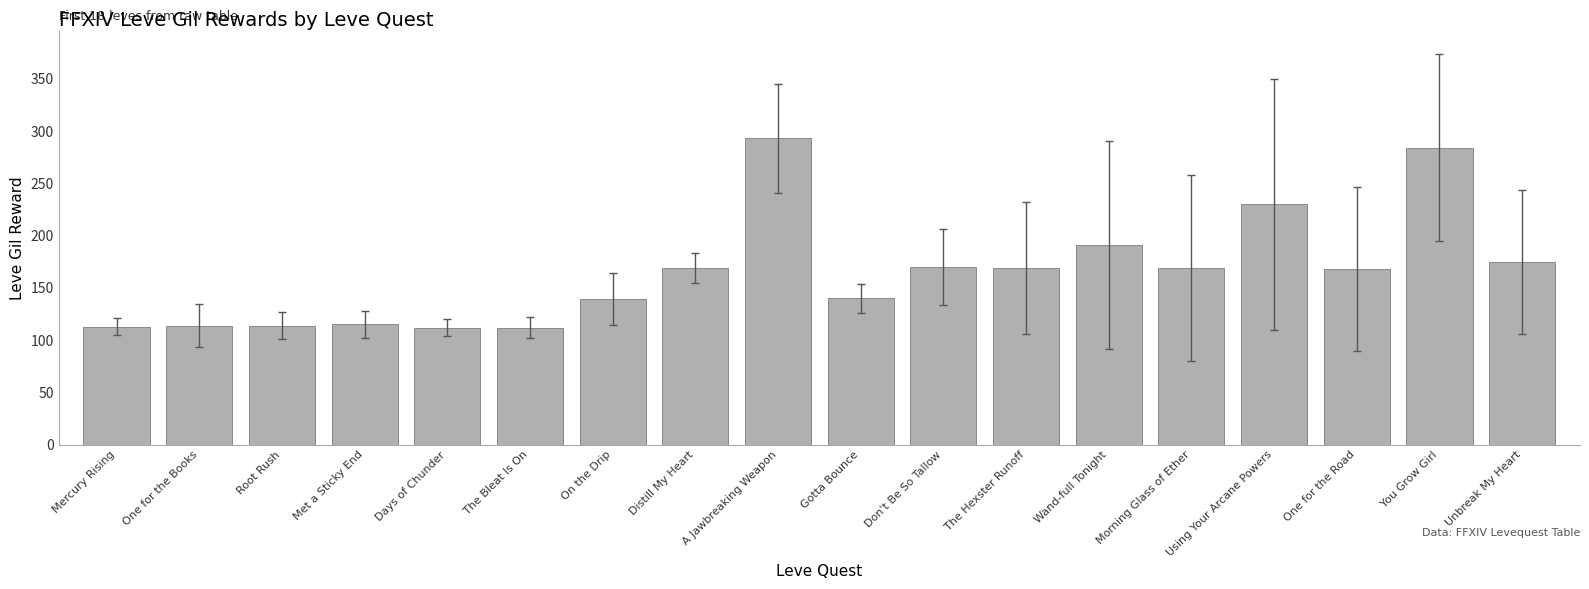

Does the chart contain any negative values?

No